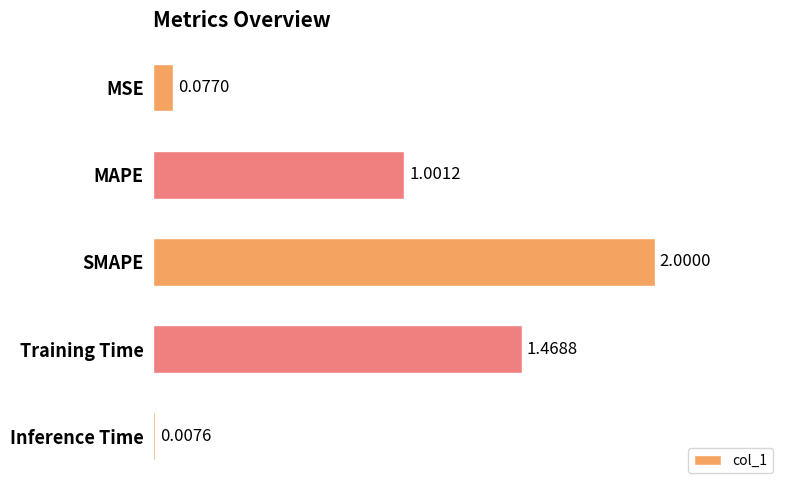

What is the label of the 1st bar from the top?

MSE